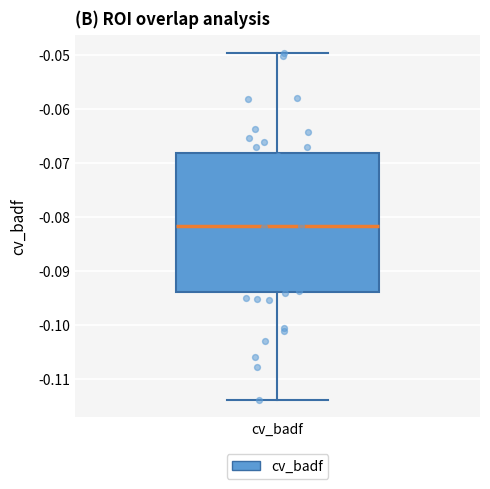

Read this box plot against the y-axis: the position of the median line, the range covered by the box, and the ends of both whiskers. The values are not printed on the chart, so give them approximately, as read against the axis.

median -0.082, box -0.094 to -0.068, whiskers -0.114 to -0.050